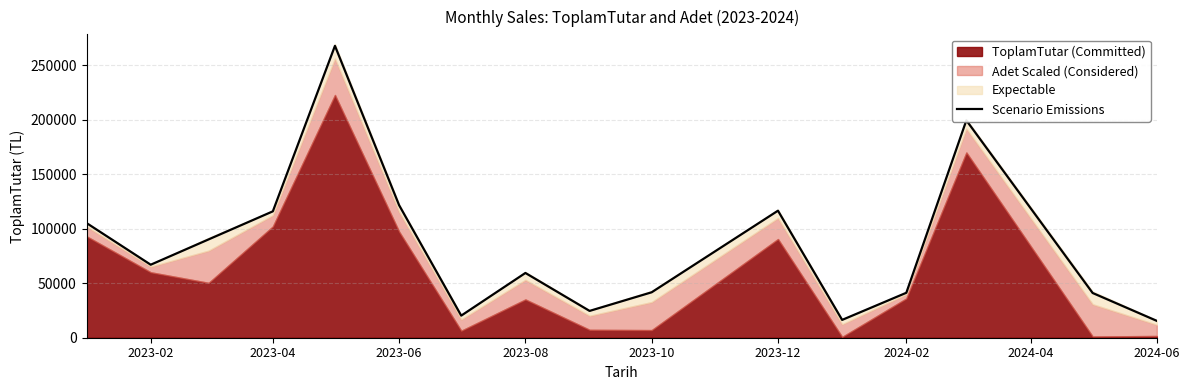

What position from the left is 2023-04?

4